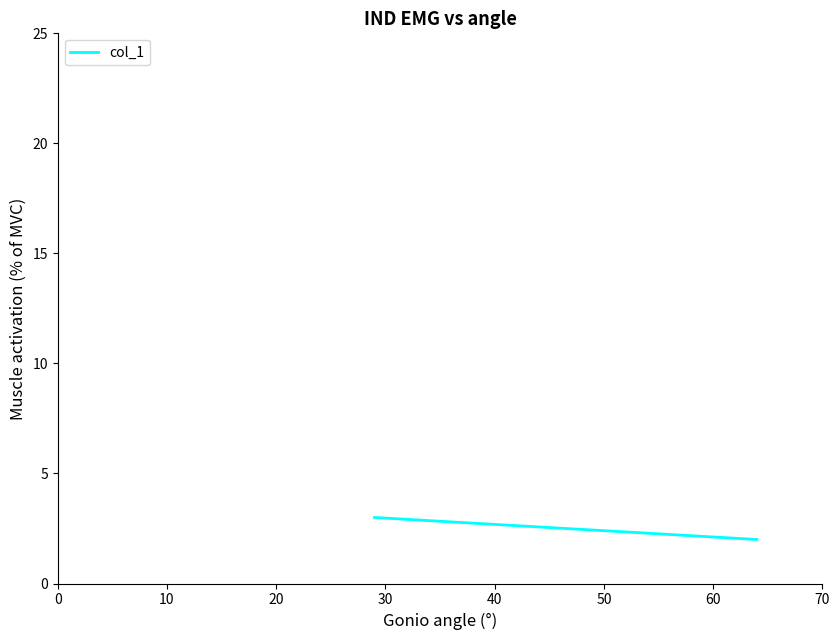

What is the average value?

2